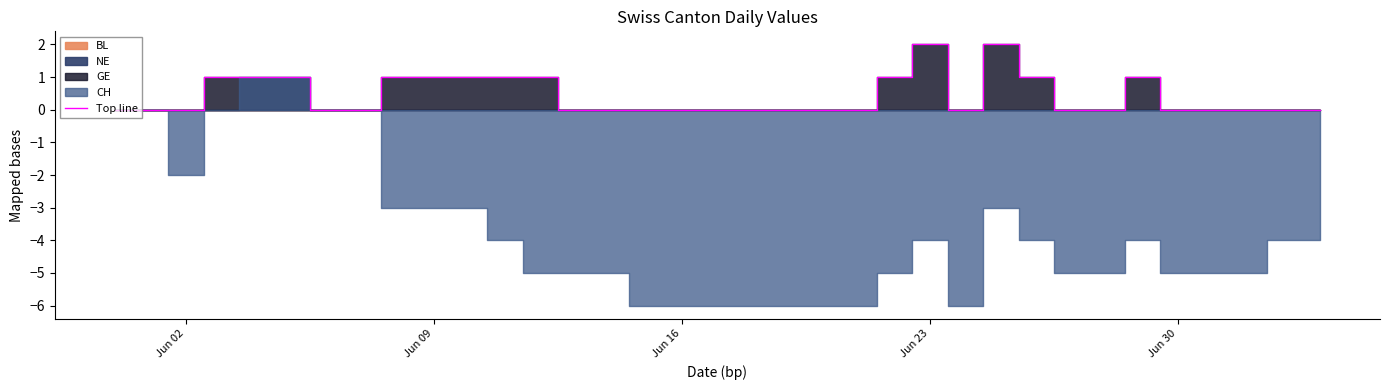

True or false: there are more than 0 points higher than both neighbors.

True